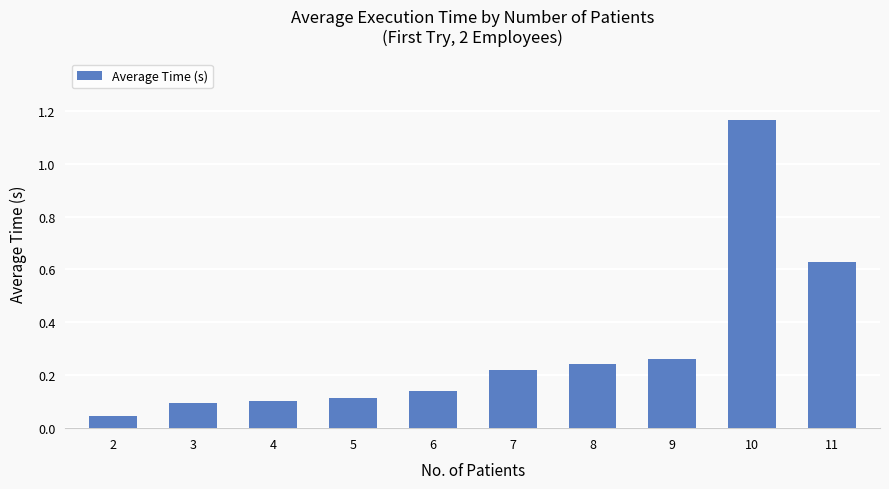

Which has a higher value, 10 or 3?

10